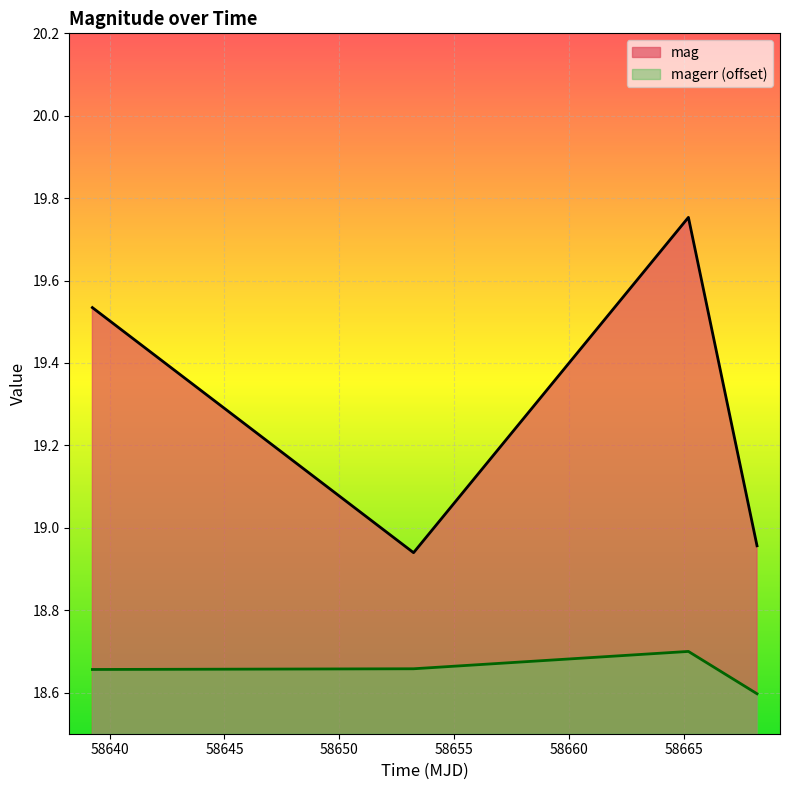

Rank the series by their maximum value, from highest to lowest.

mag, magerr (offset)